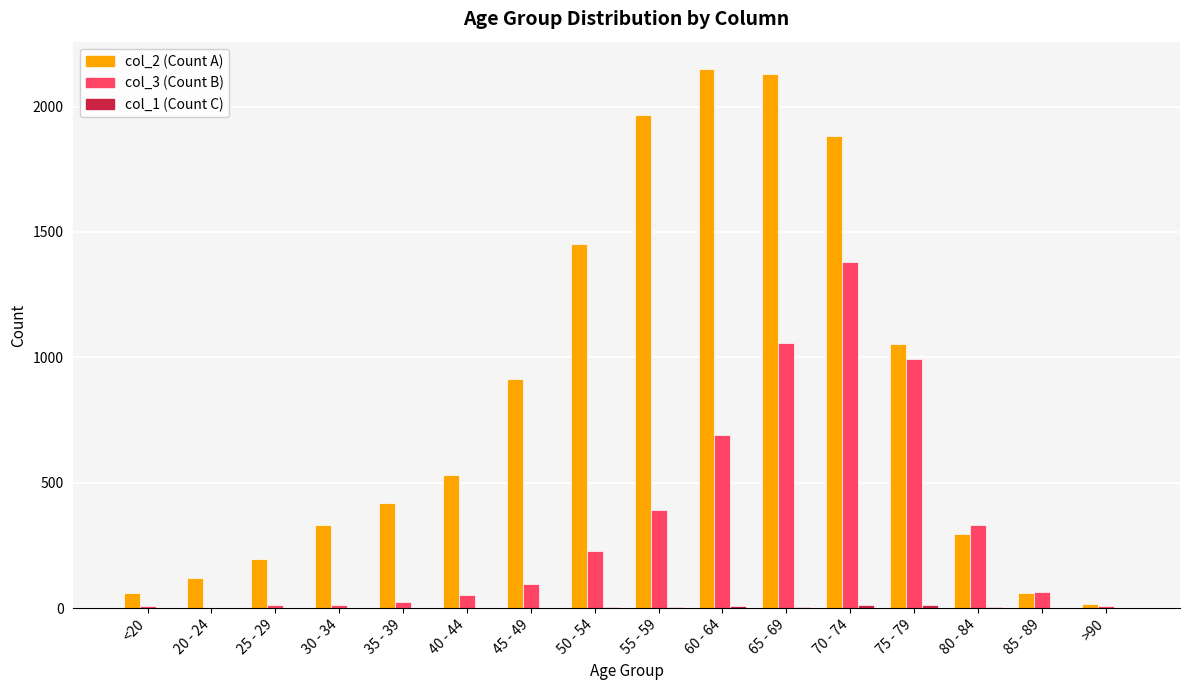

What is the greatest value displayed?

2151